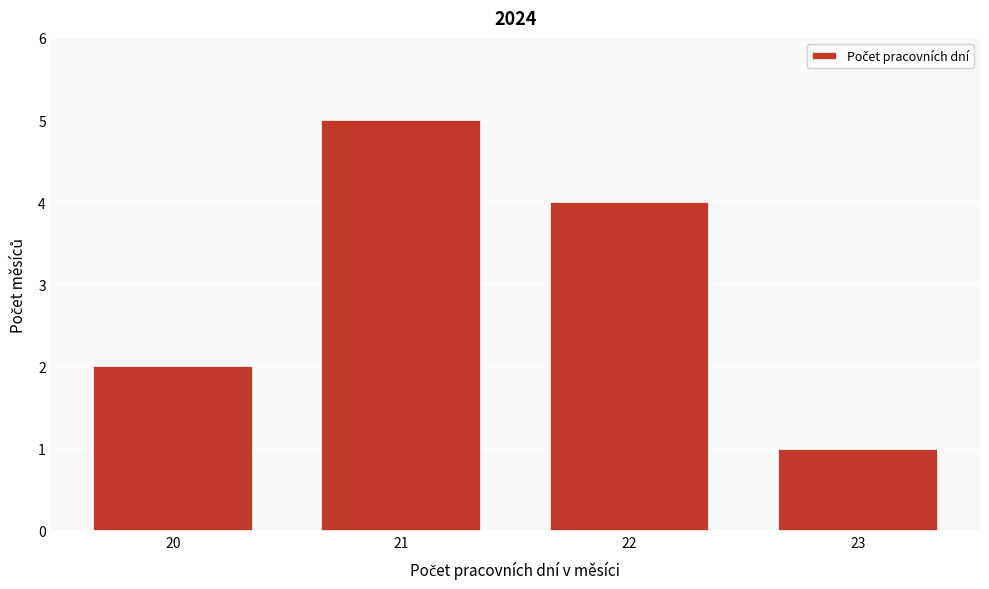

Reading right to left, list all the values displayed in this chart.

23=1	22=4	21=5	20=2